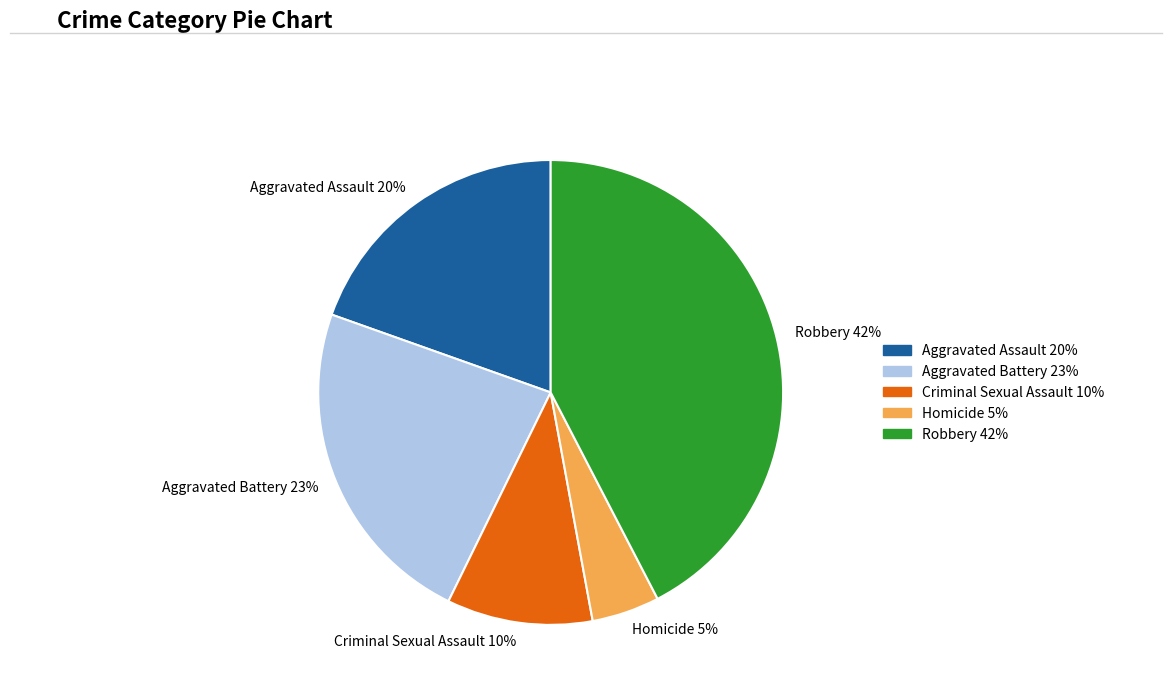

The Aggravated Battery slice represents 13% of the pie. True or false?

False